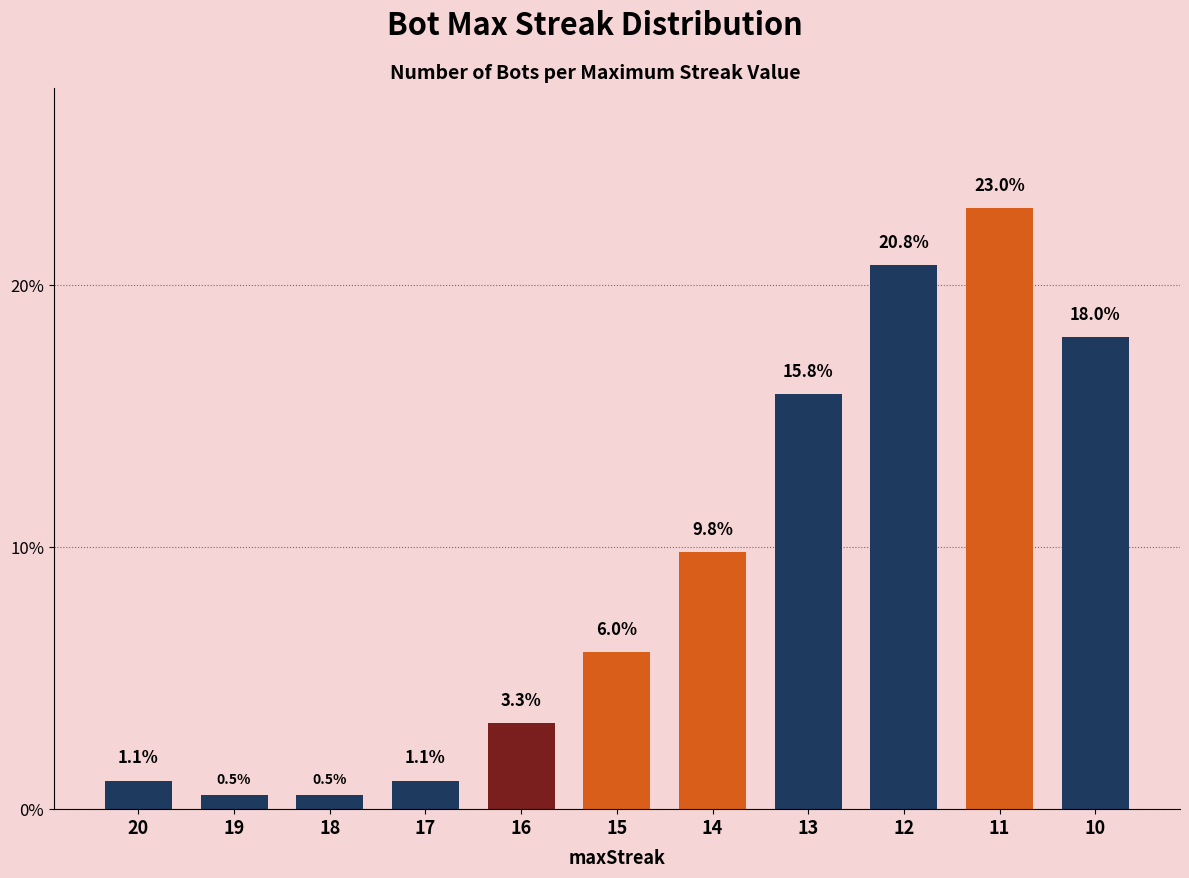

What is the greatest value displayed?

23.0